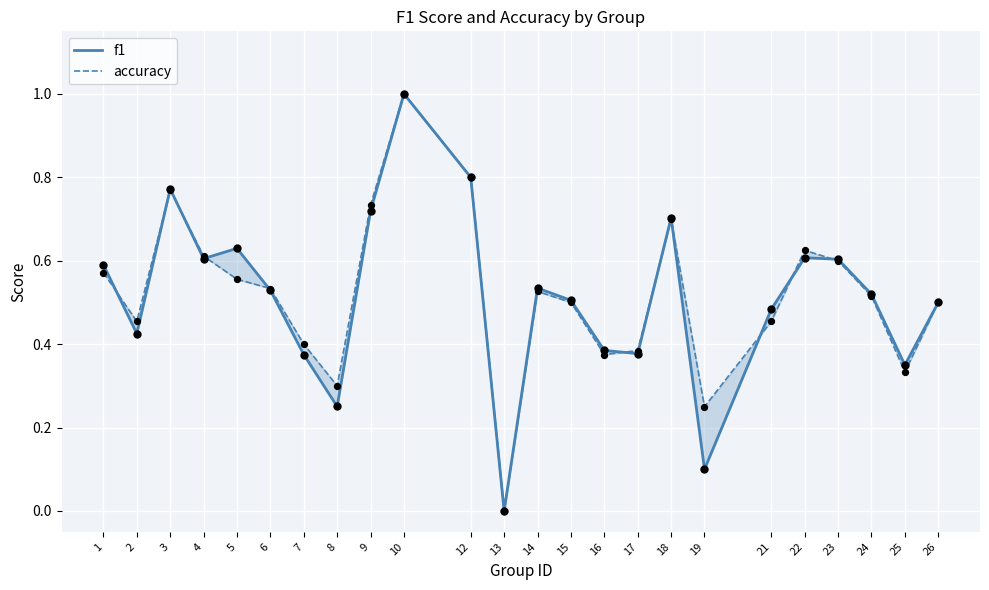

Which series reaches the minimum Y coordinate?

f1